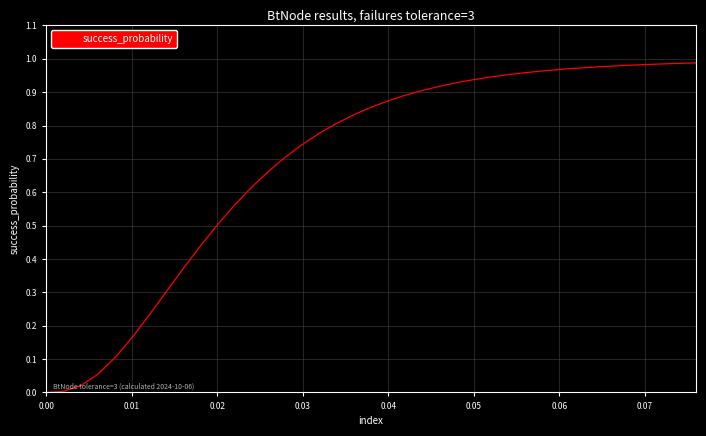

Does the chart have visible grid lines?

Yes